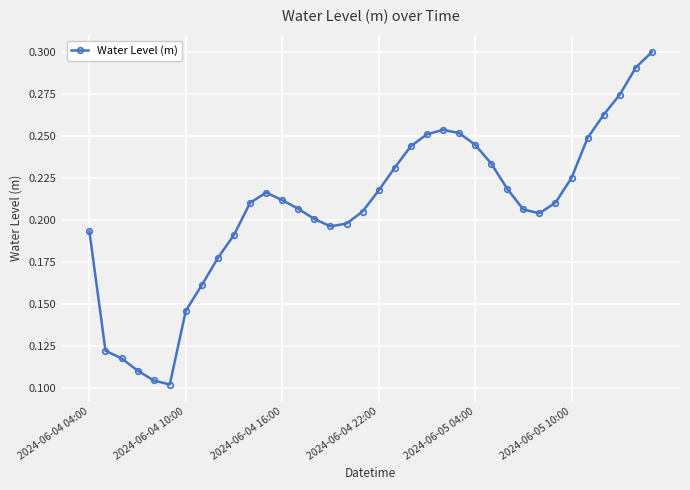

How many values are between 0 and 1?

36